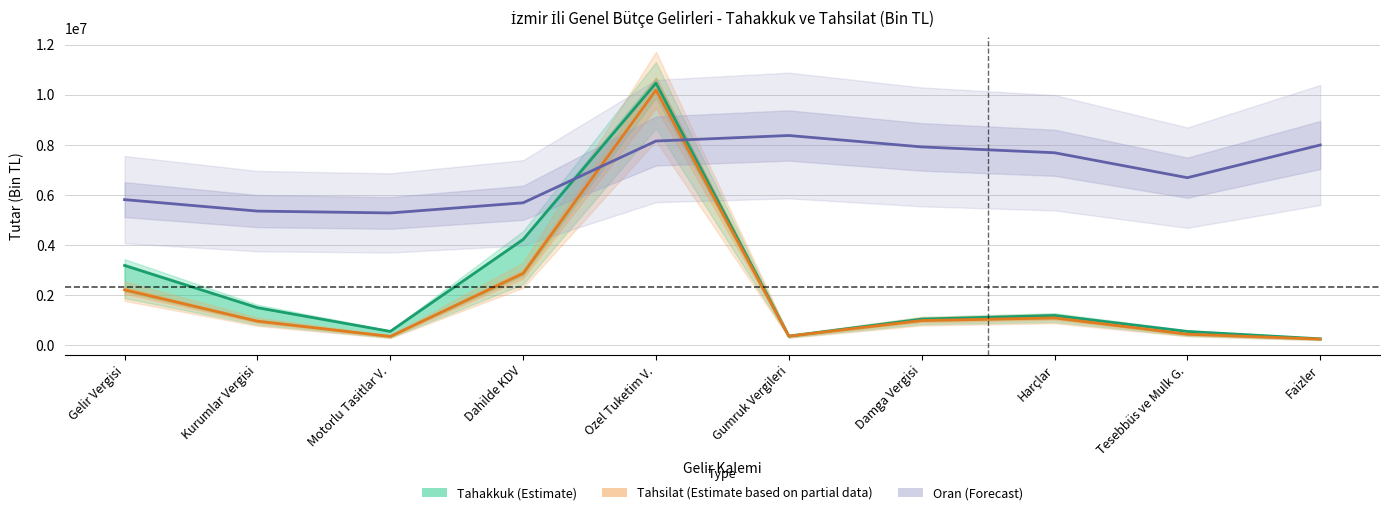

Where does the Tahsilat/Tahakkuk Oranı (Forecast) series first go above 7680669?

Ozel Tuketim V.